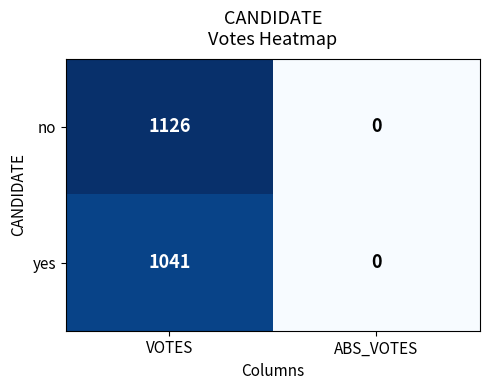

List the series in order of their peak value, highest first.

no, yes